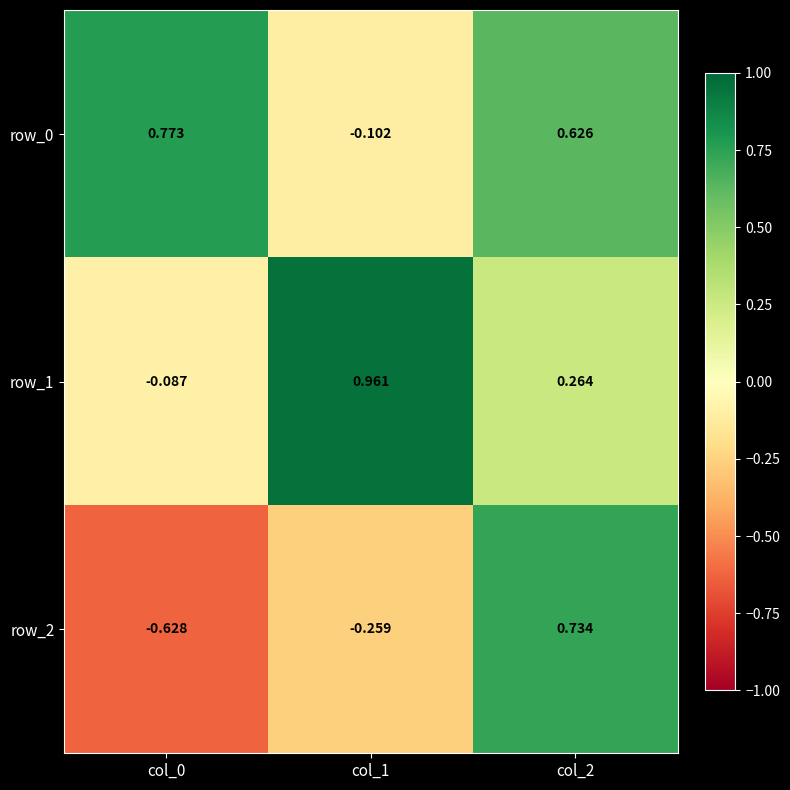

Is the value of row_0 at col_1 greater than the value of row_2 at col_0?

Yes